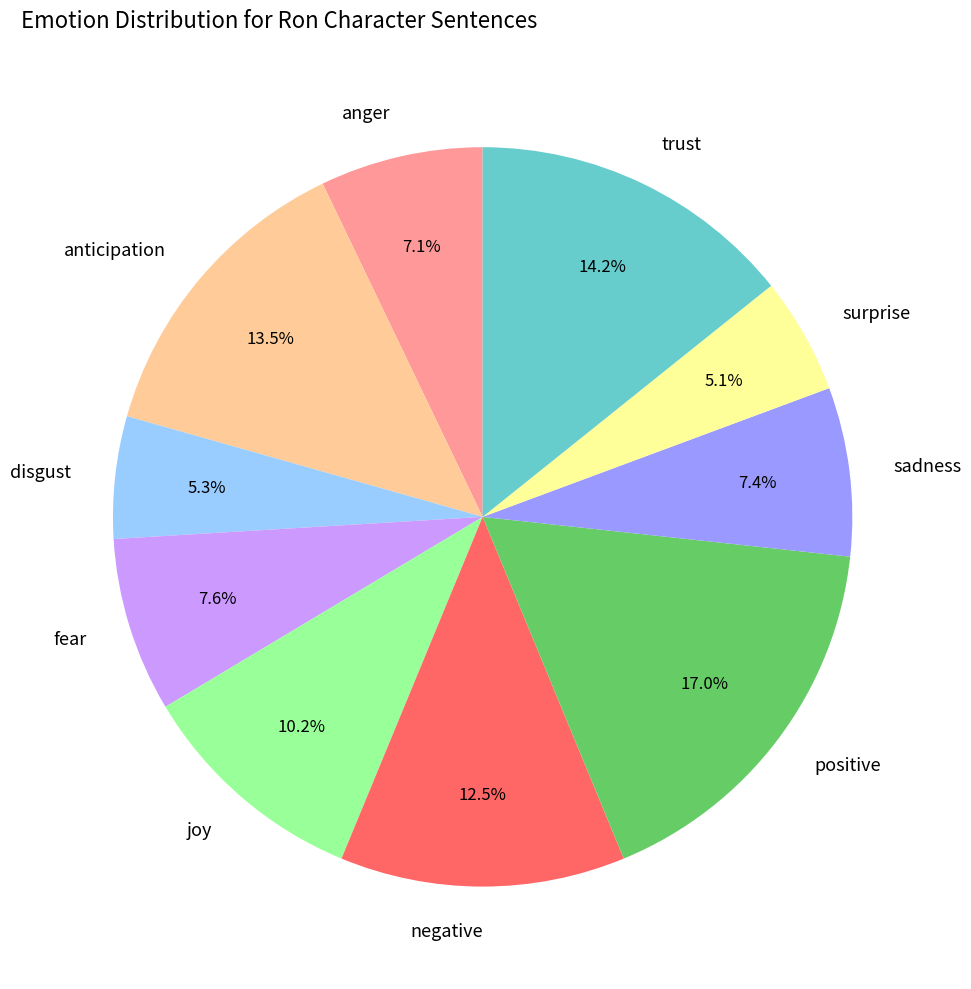

Does positive account for over 50% of the chart?

No